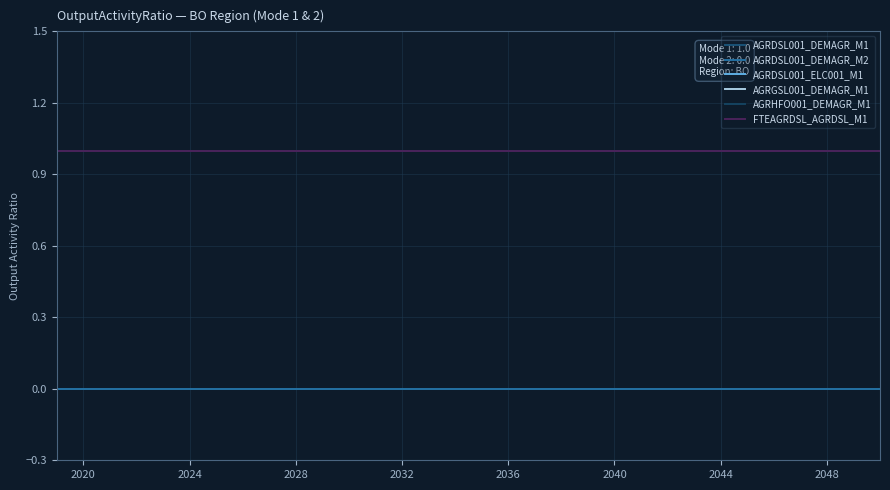

Is this an area chart (filled region under the line)?

No